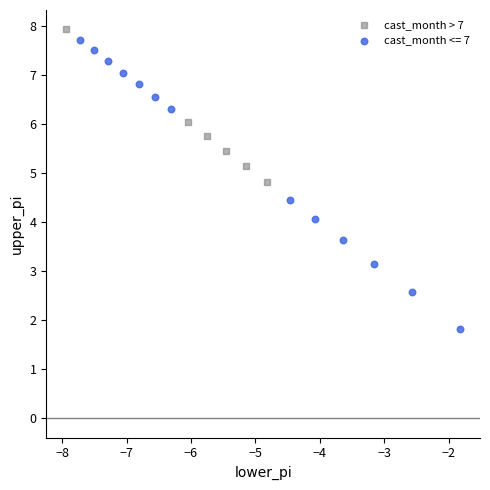

Which series has the largest Y range (max minus min)?

cast_month <= 7